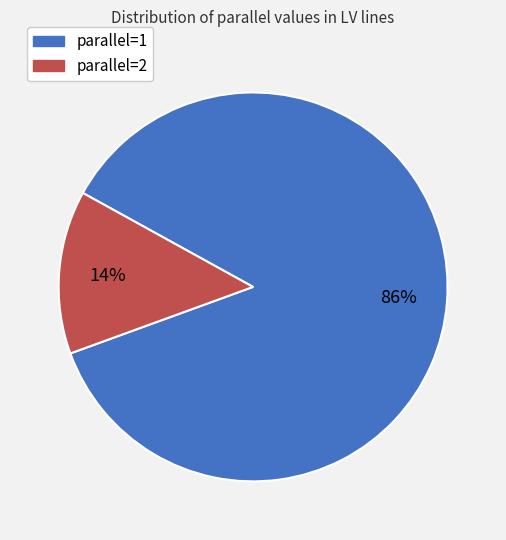

To the nearest percent, what is the average slice percentage?

50%